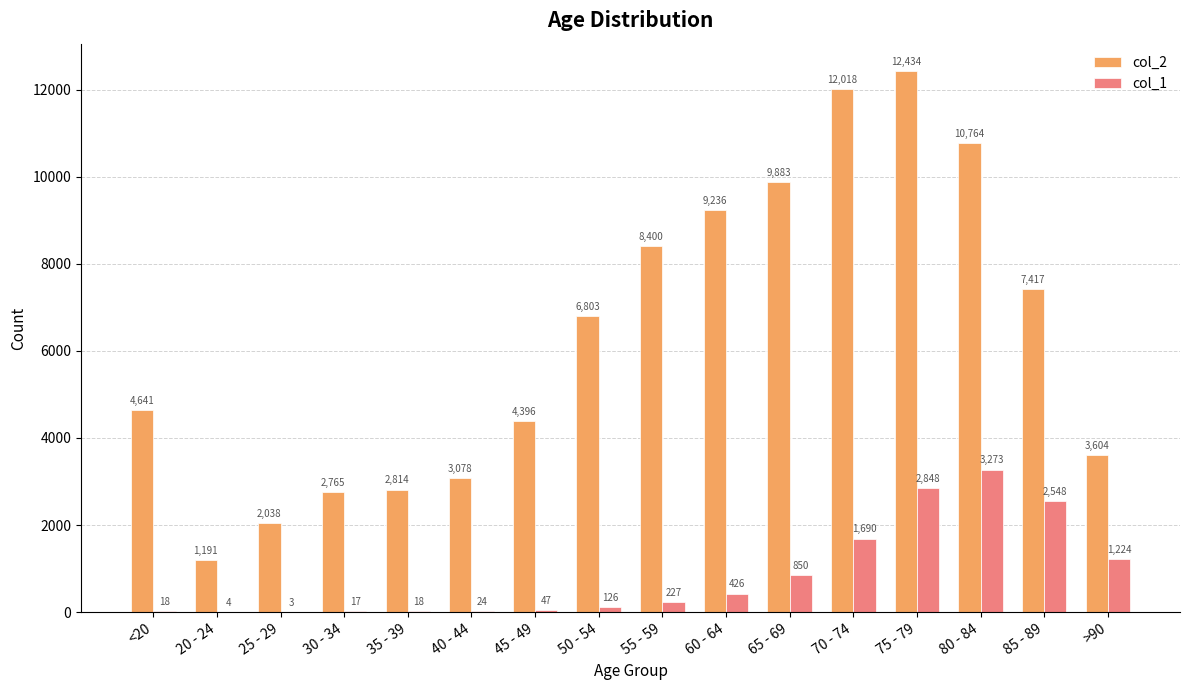

Read the col_1 value at 20 - 24.

4